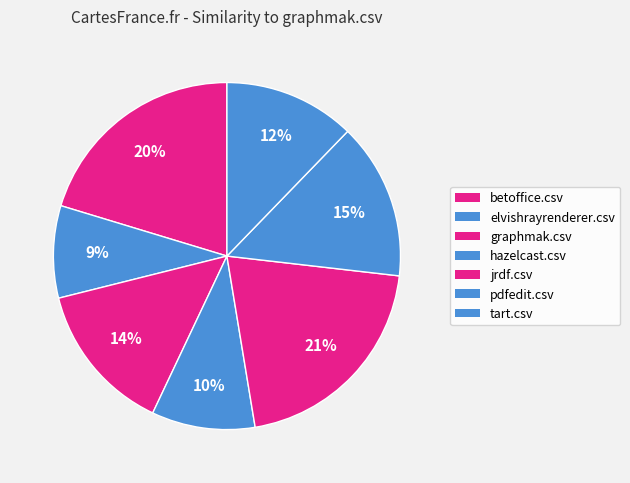

What percentage do graphmak.csv and pdfedit.csv together represent?

28.6%